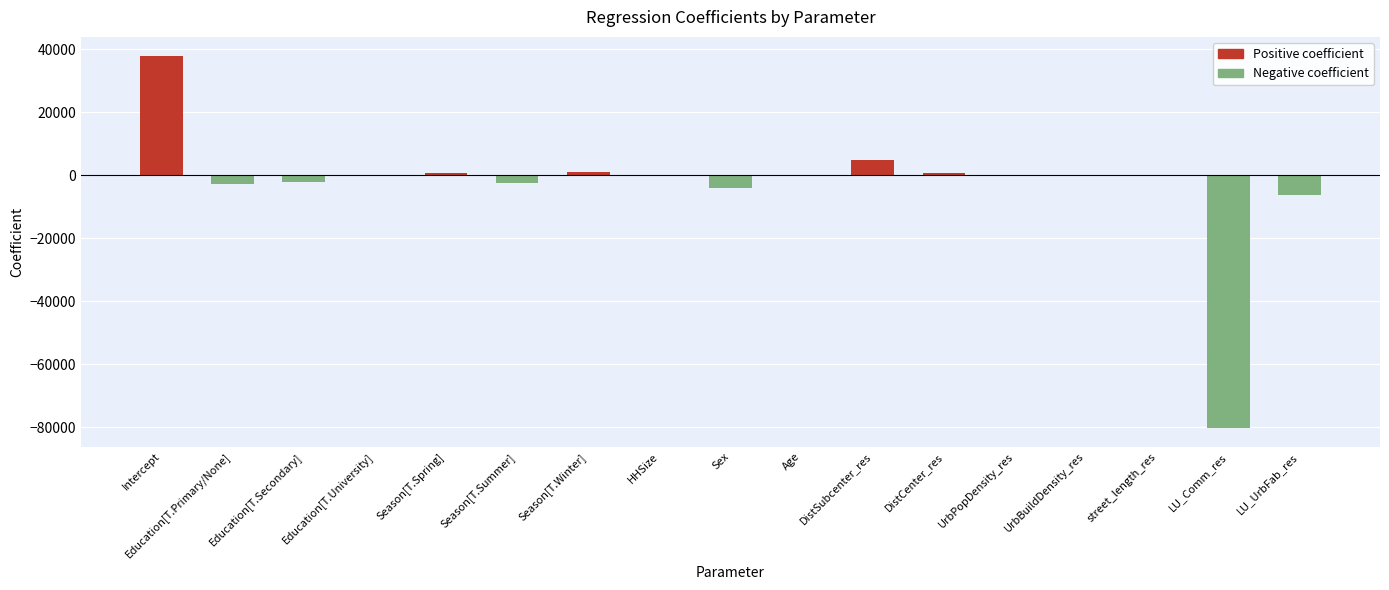

Reading left to right, transcribe all the data shown in this chart.

Positive coefficient: Intercept=38083.8	Education[T.Primary/None]=0.0	Education[T.Secondary]=0.0	Education[T.University]=0.0	Season[T.Spring]=743.4	Season[T.Summer]=0.0	Season[T.Winter]=1131.5	HHSize=266.2	Sex=0.0	Age=10.2	DistSubcenter_res=4785.2	DistCenter_res=789.7	UrbPopDensity_res=3.3	UrbBuildDensity_res=0.0	street_length_res=0.0	LU_Comm_res=0.0	LU_UrbFab_res=0.0
Negative coefficient: Intercept=0.0	Education[T.Primary/None]=-2641.0	Education[T.Secondary]=-2070.0	Education[T.University]=-192.0	Season[T.Spring]=0.0	Season[T.Summer]=-2316.2	Season[T.Winter]=0.0	HHSize=0.0	Sex=-3951.8	Age=0.0	DistSubcenter_res=0.0	DistCenter_res=0.0	UrbPopDensity_res=0.0	UrbBuildDensity_res=0.0	street_length_res=-306.5	LU_Comm_res=-80302.4	LU_UrbFab_res=-6215.9